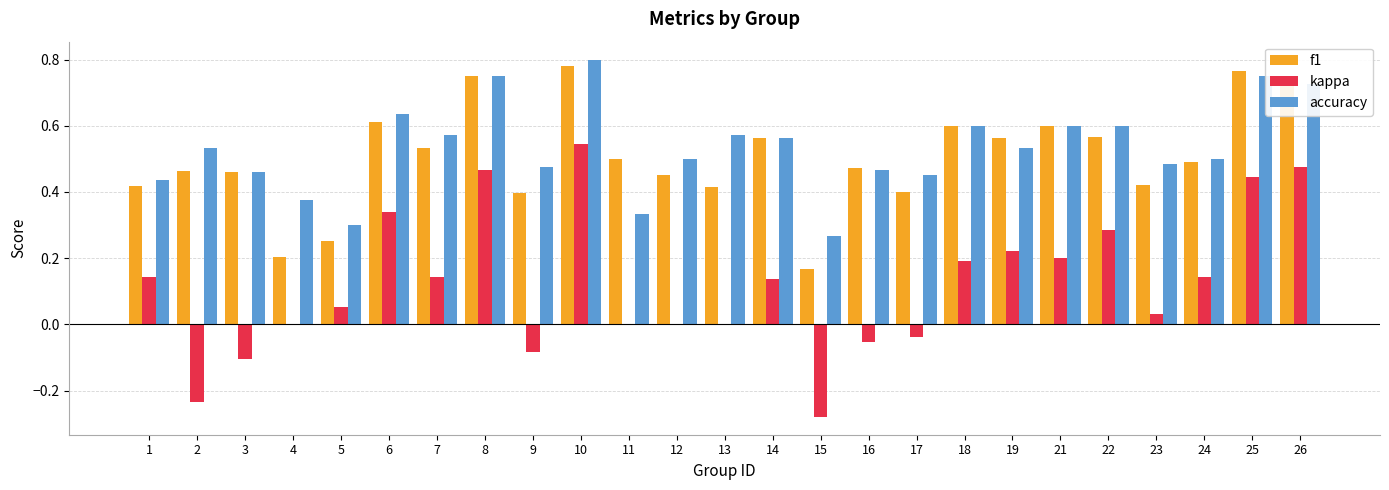

Count the f1 values in the range 0 to 1.

25